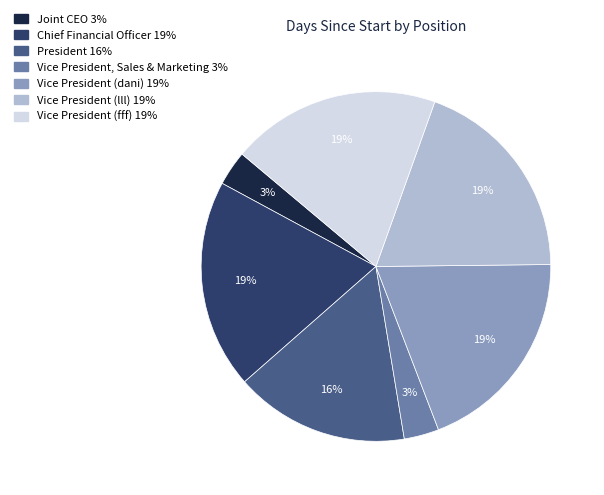

Combined, do Chief Financial Officer and Joint CEO account for over 50%?

No